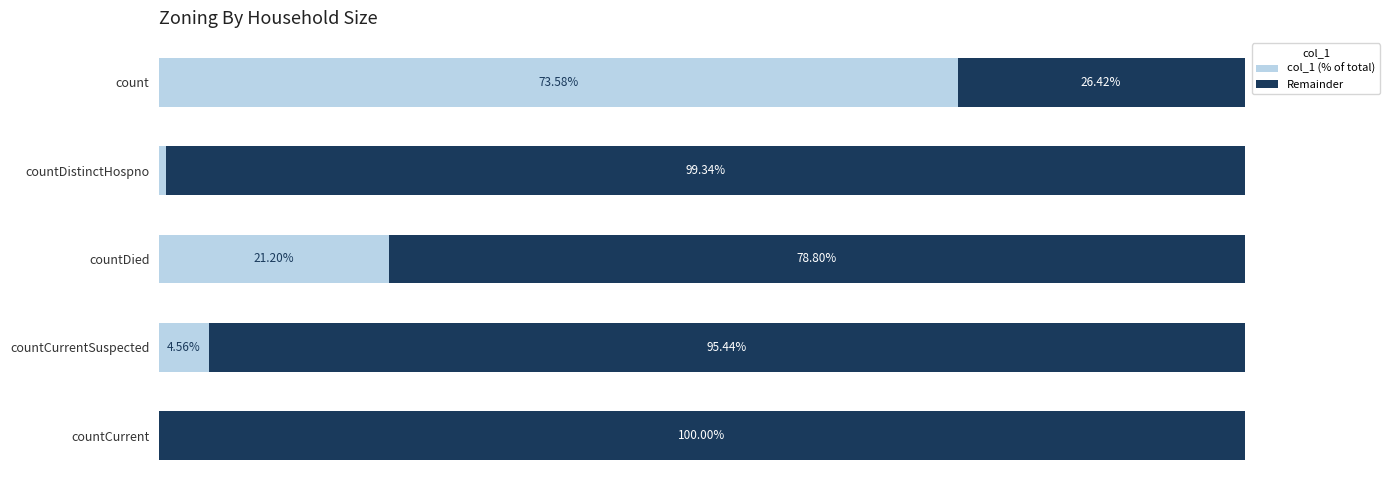

What are all the series names shown in the legend?

col_1 (% of total), Remainder